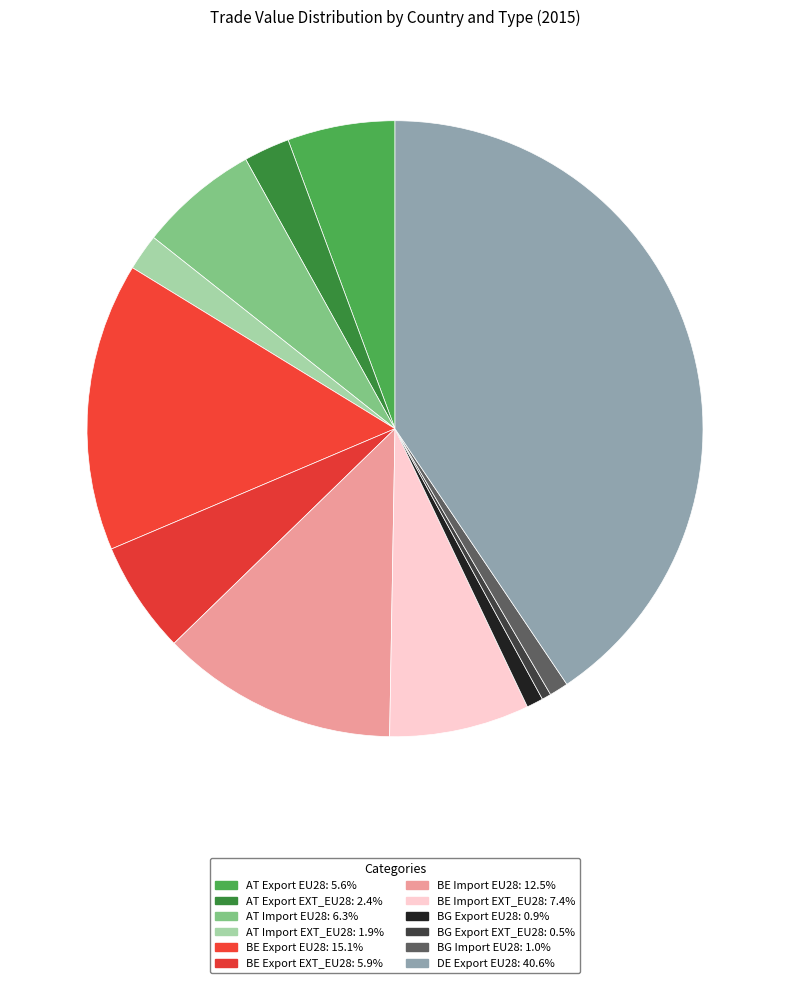

Which has a higher value, DE Export EU28 or BG Export EXT_EU28?

DE Export EU28